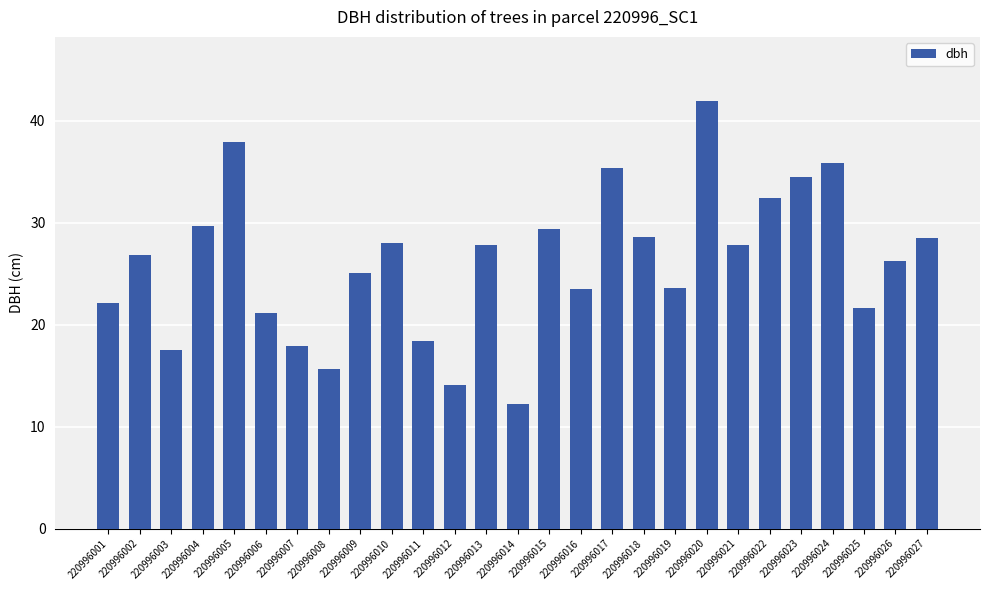

What is the difference between the values at 220996012 and 220996003?

3.4